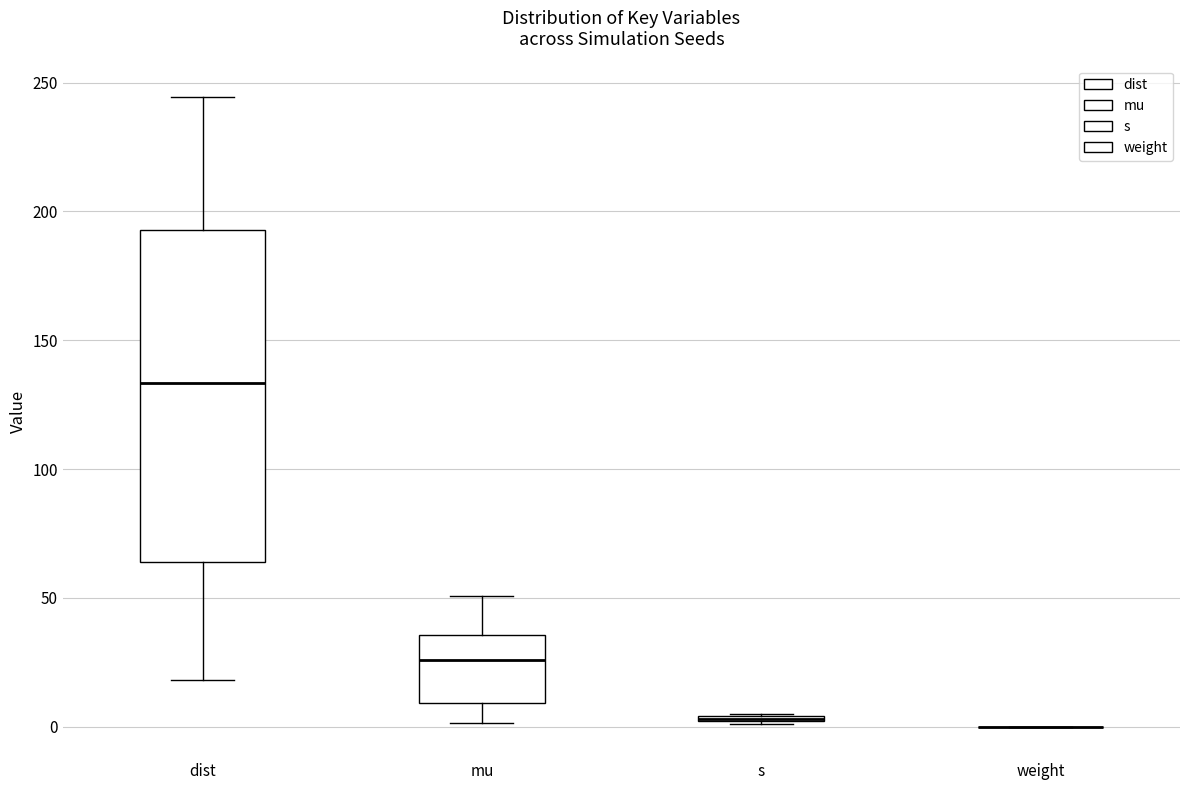

Where is the lower edge of the box for s on the y-axis? The values are not printed on the chart, so give them approximately, as read against the axis.

0